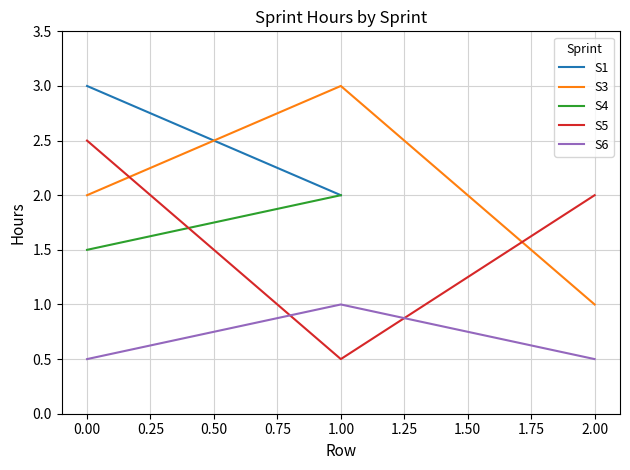

What is the sum of all S3 values?

6.0